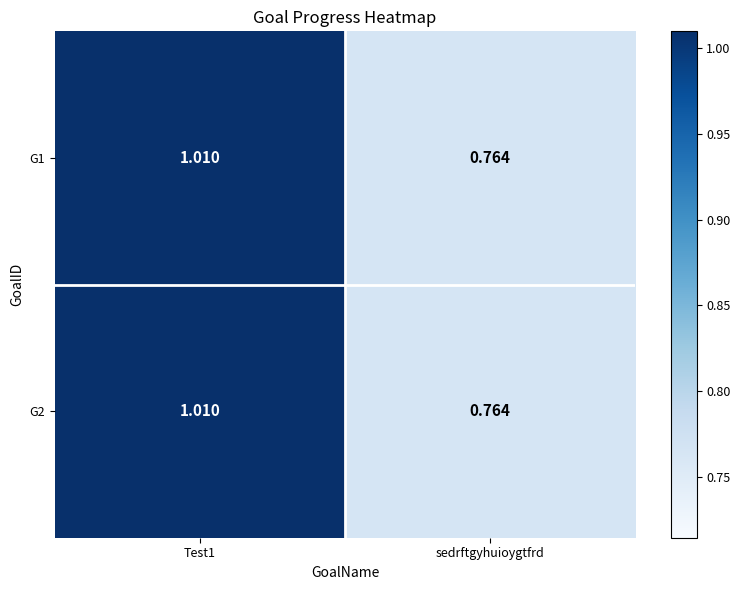

Count the number of categories in the chart.

2